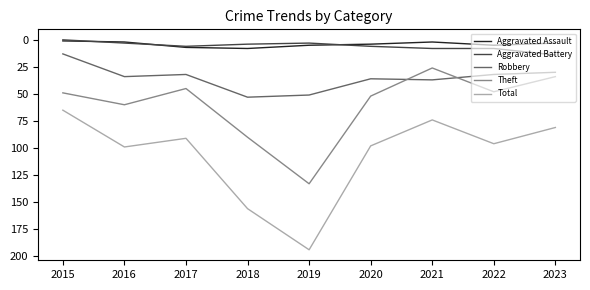

What is the highest value of the Aggravated Assault series?

8